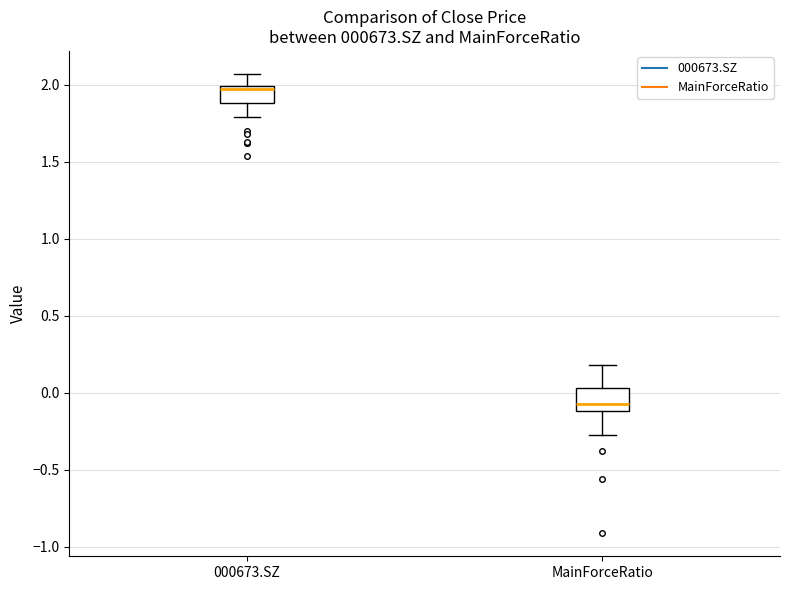

Which box's median line is the highest?

000673.SZ